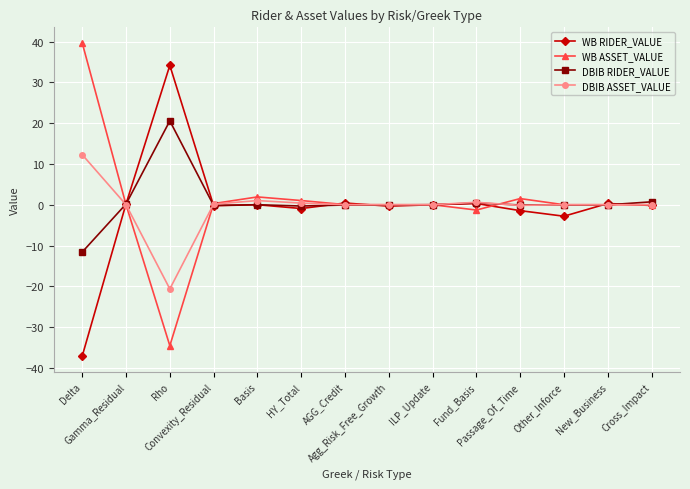

How many categories are shown in the chart?

14